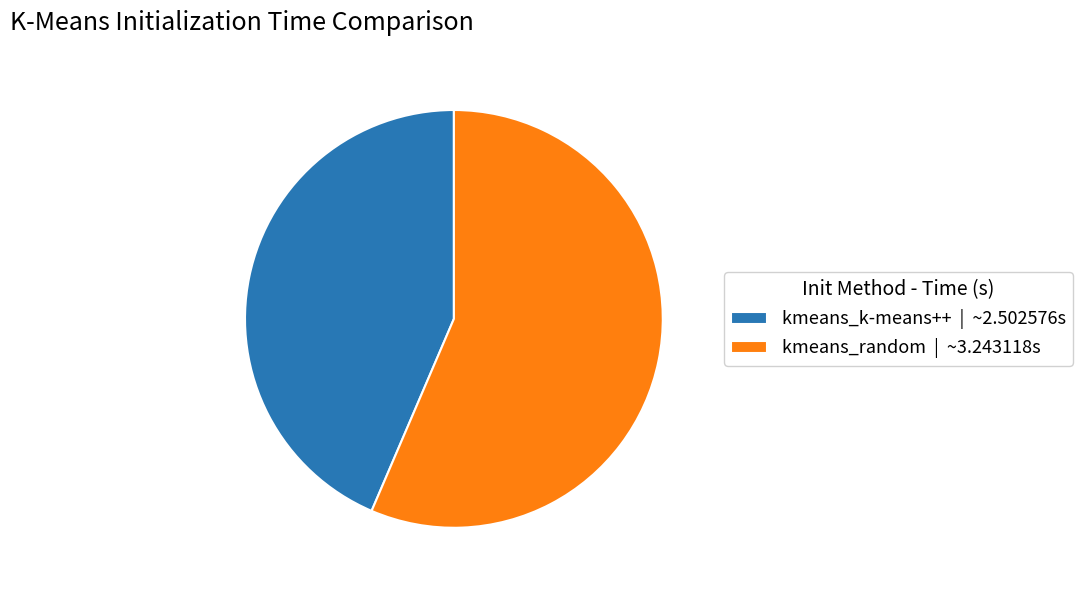

What is the majority slice?

kmeans_random